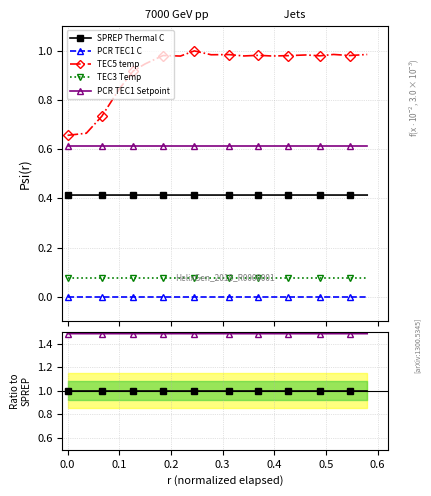

Is it true that TEC3 Temp equals 0.3 at 0.1?

False